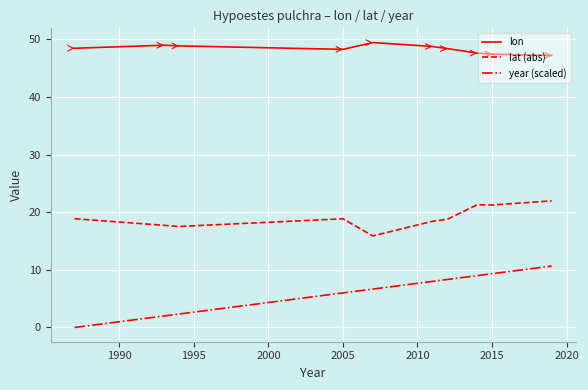

What is the average value of the lat (abs) series?

19.1